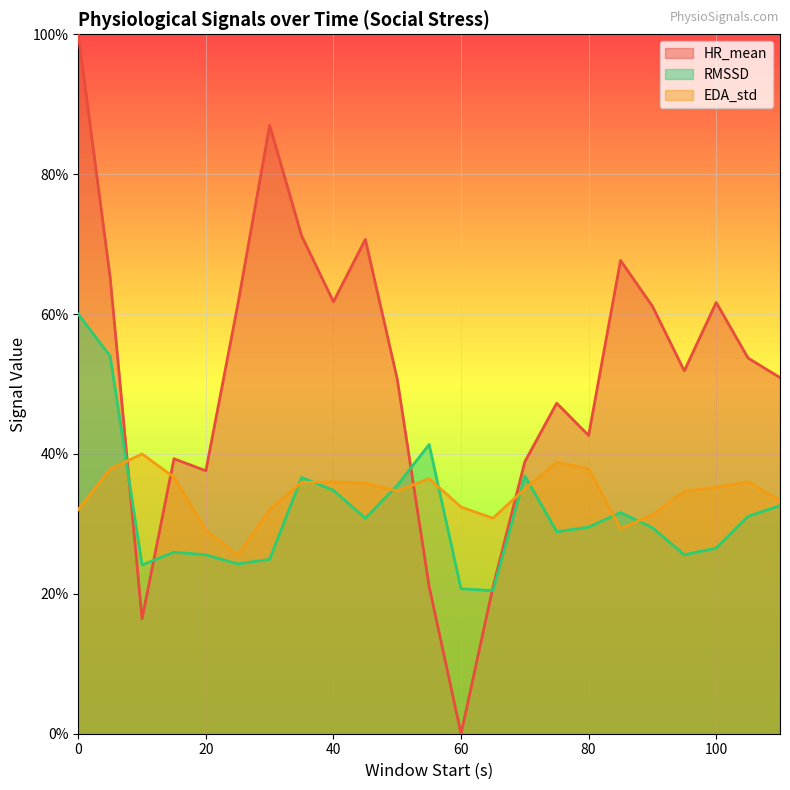

Does the chart display data point markers on the line(s)?

No